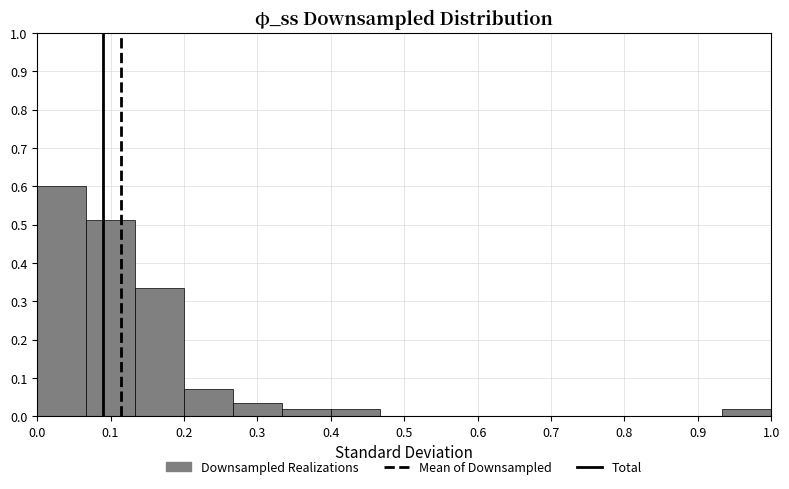

Reading left to right, transcribe this chart: for each bar, give the range it covers on the x-axis and its height. Neither the bar edges nor the heights are printed on the chart, so give them approximately, as read against the axes.

0.00 to 0.07: 0.60
0.07 to 0.13: 0.51
0.13 to 0.20: 0.34
0.20 to 0.27: 0.07
0.27 to 0.33: 0.04
0.33 to 0.40: 0.02
0.40 to 0.47: 0.02
0.47 to 0.53: 0
0.53 to 0.60: 0
0.60 to 0.67: 0
0.67 to 0.73: 0
0.73 to 0.80: 0
0.80 to 0.87: 0
0.87 to 0.93: 0
0.93 to 1.00: 0.02